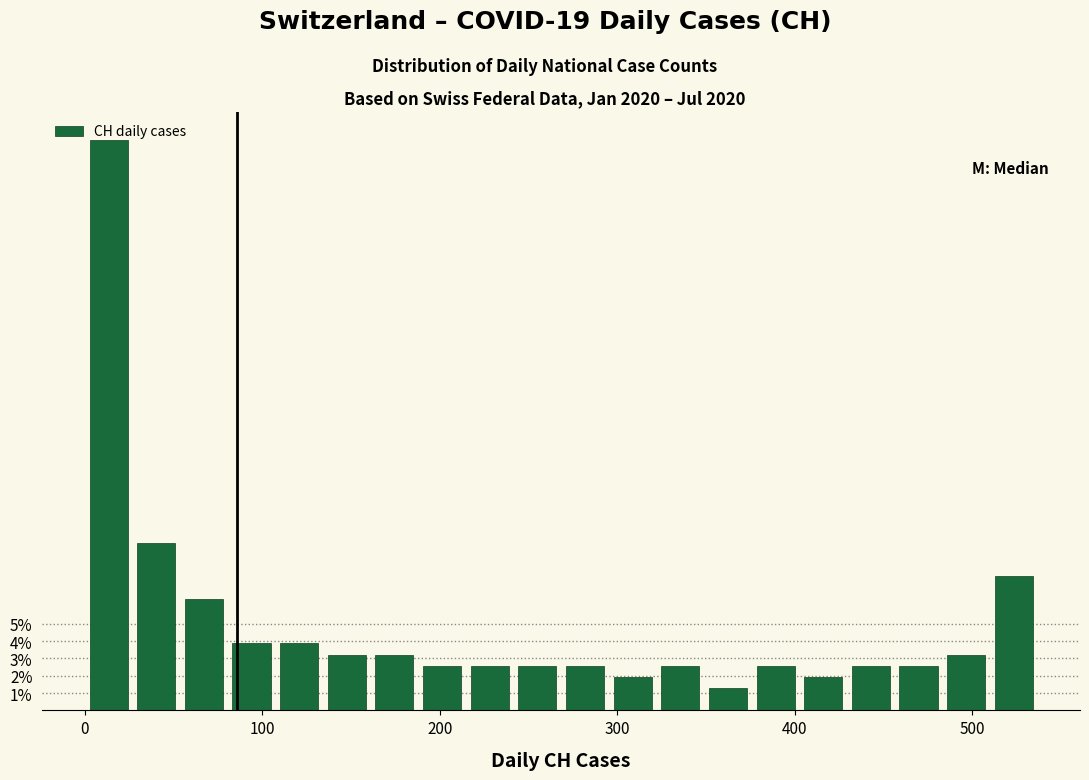

Around what value on the x-axis is the tallest bar? Give the approximate position of its centre, as read against the axis.

10